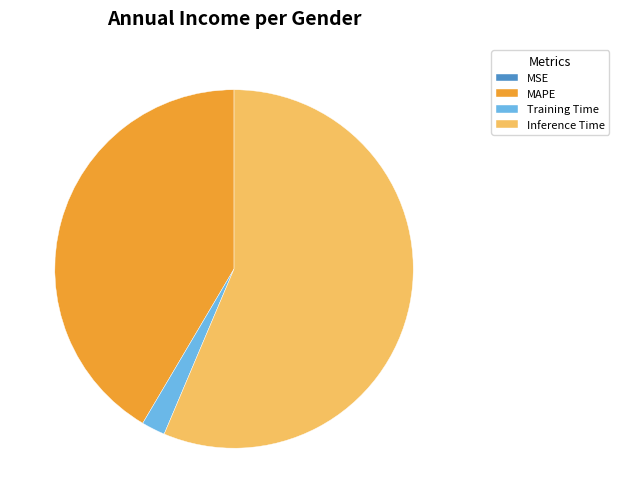

Between MAPE and Training Time, which is larger?

MAPE